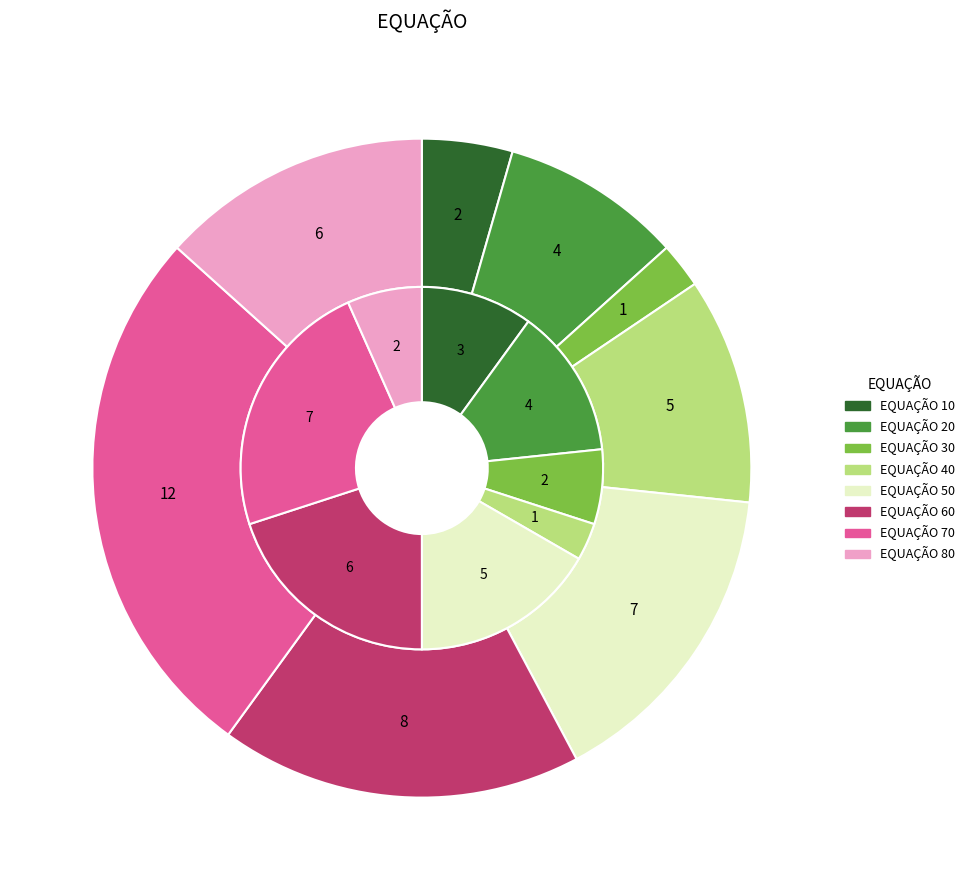

Rank the categories by value from highest to lowest.

70, 60, 50, 80, 40, 20, 10, 30